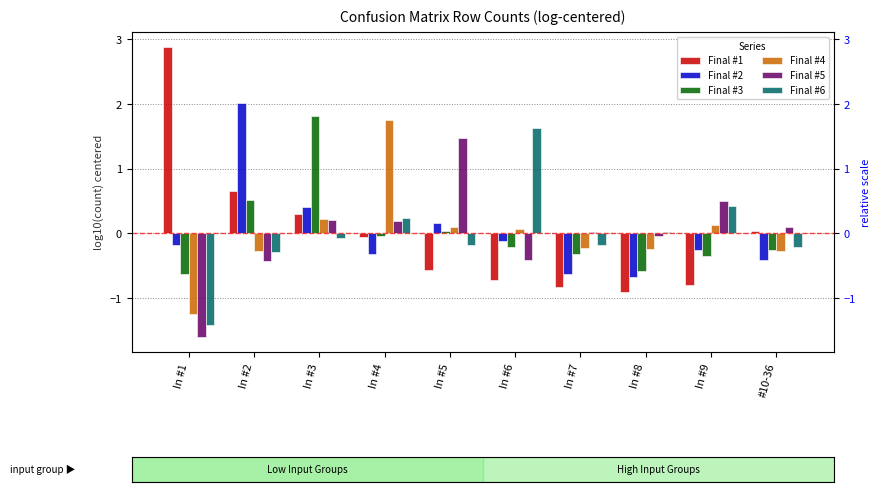

How many values in the Final #4 series are below 0?

5